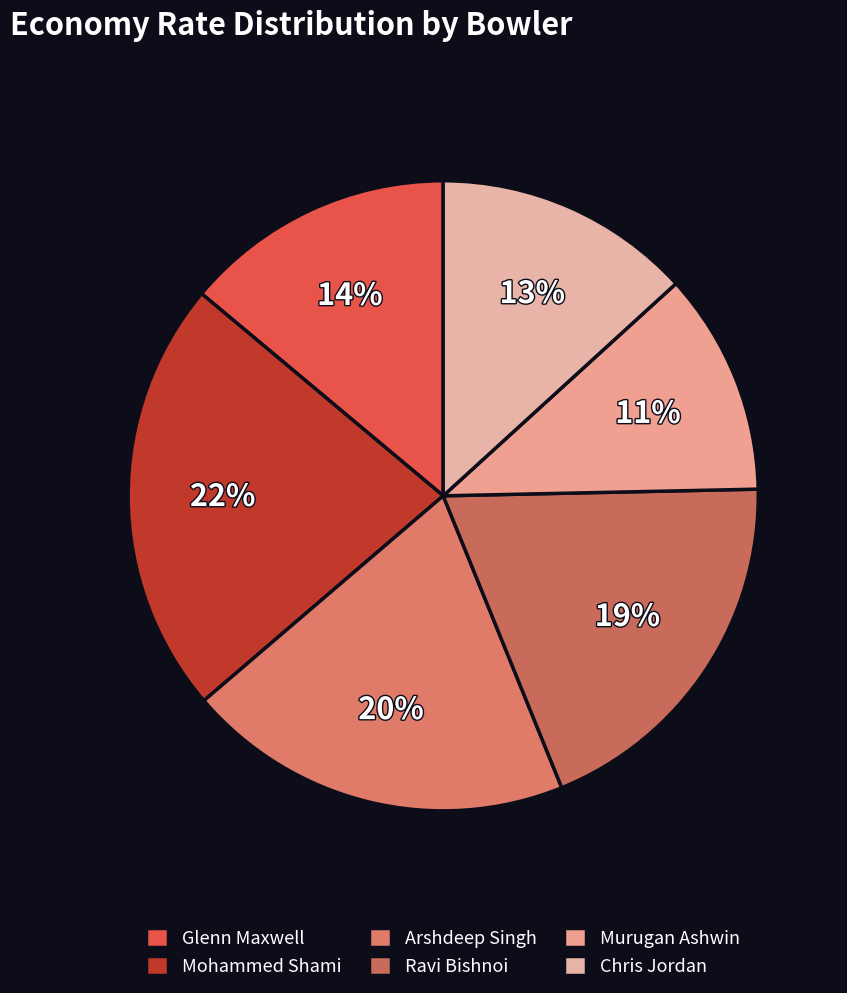

Between Murugan Ashwin and Ravi Bishnoi, which is larger?

Ravi Bishnoi